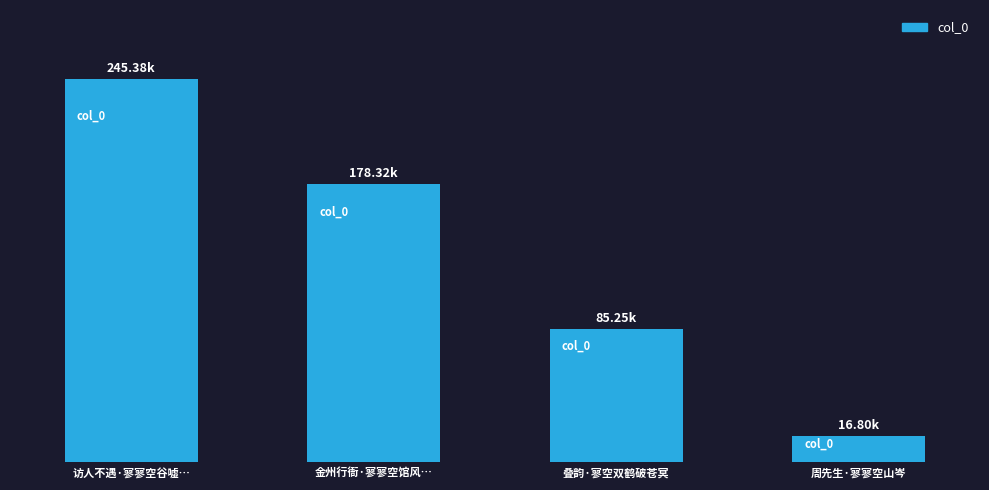

Does the chart contain stacked bars?

No